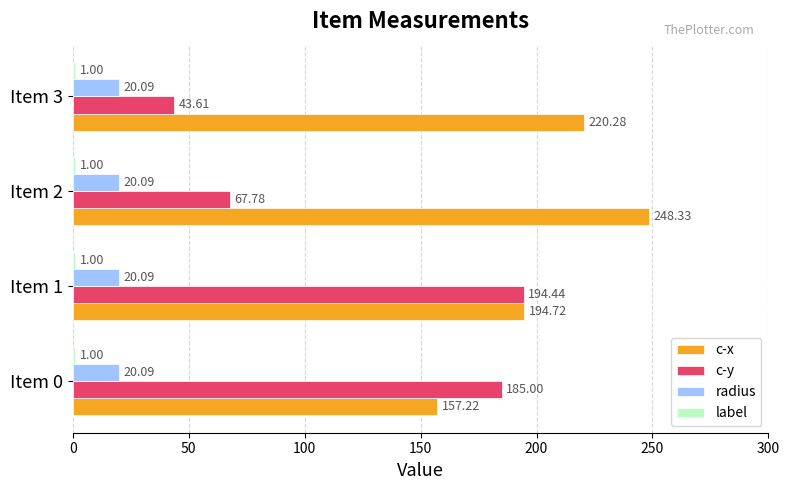

Which series changed the most between Item 0 and Item 1?

c-x